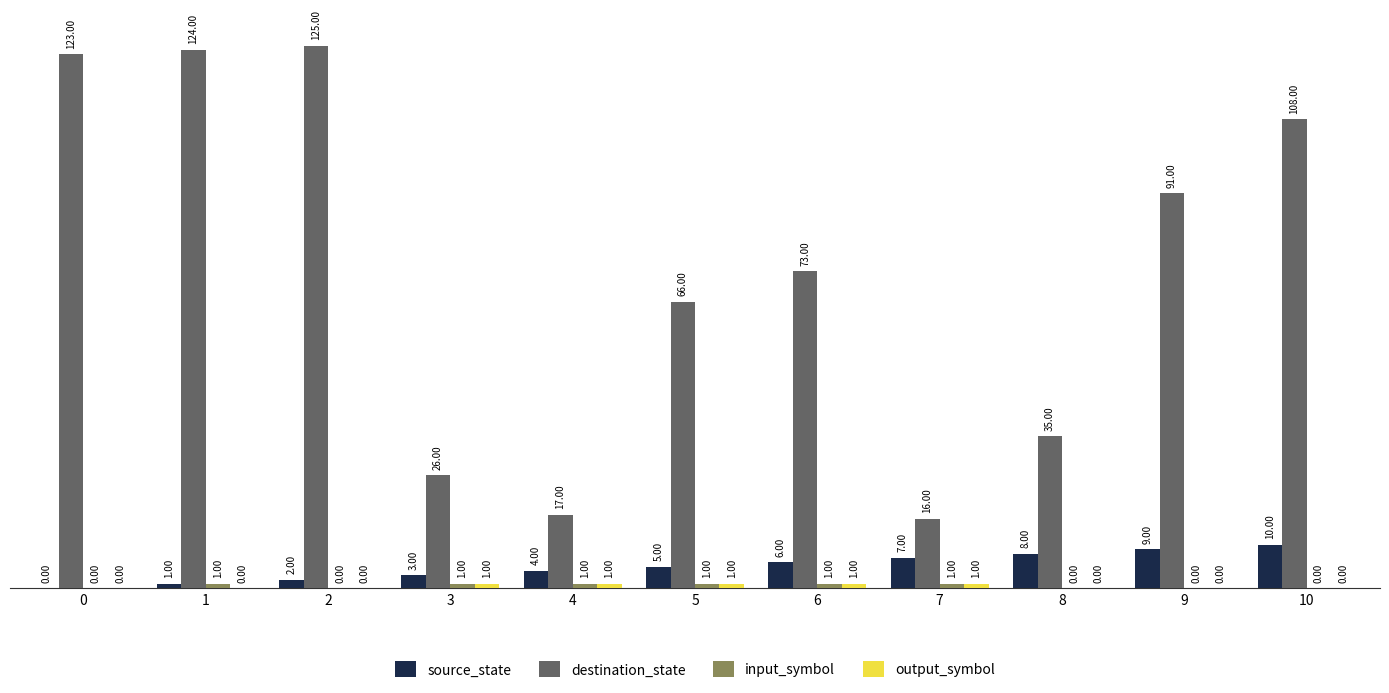

What is the sum of all source_state values?

55